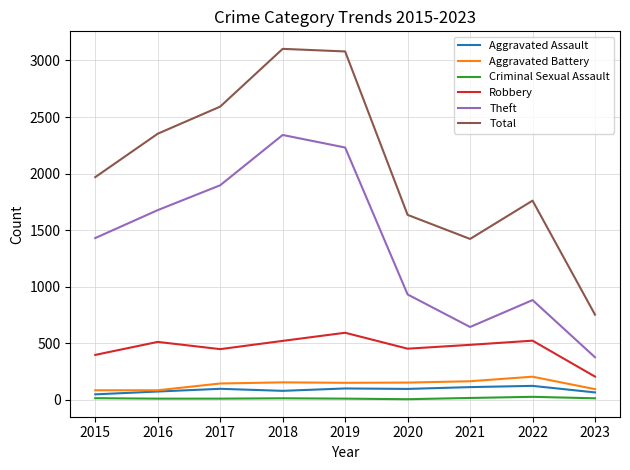

At which label is Total closest to 1927?

2015